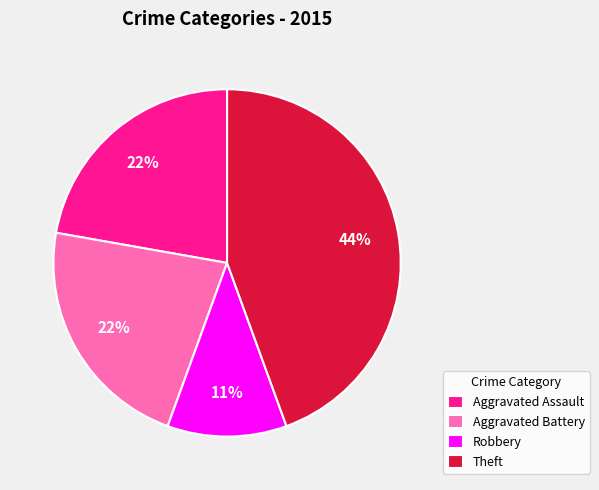

What is the smallest slice in the pie chart?

Robbery